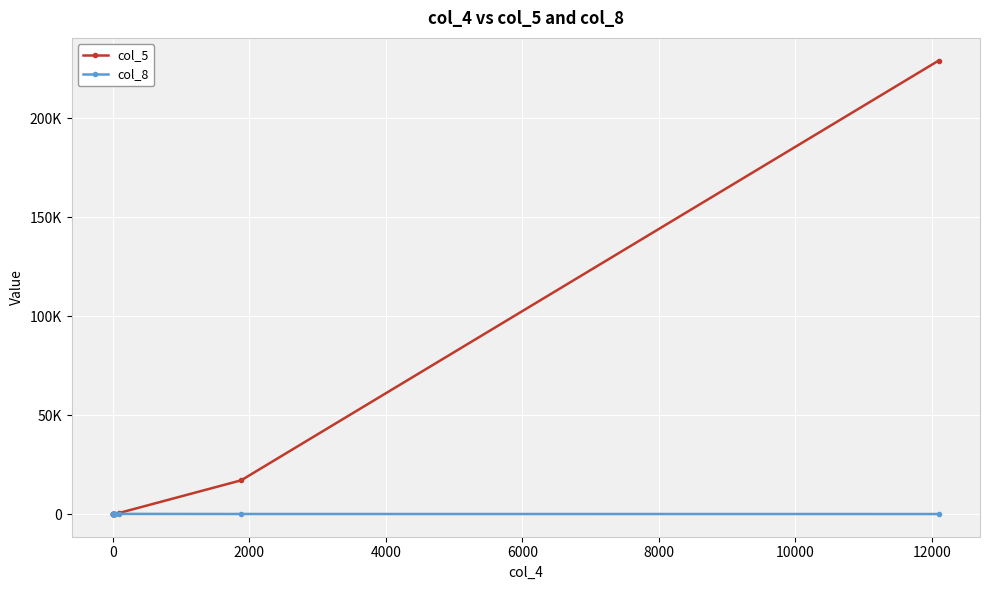

List the series in order of their peak value, highest first.

col_5, col_8